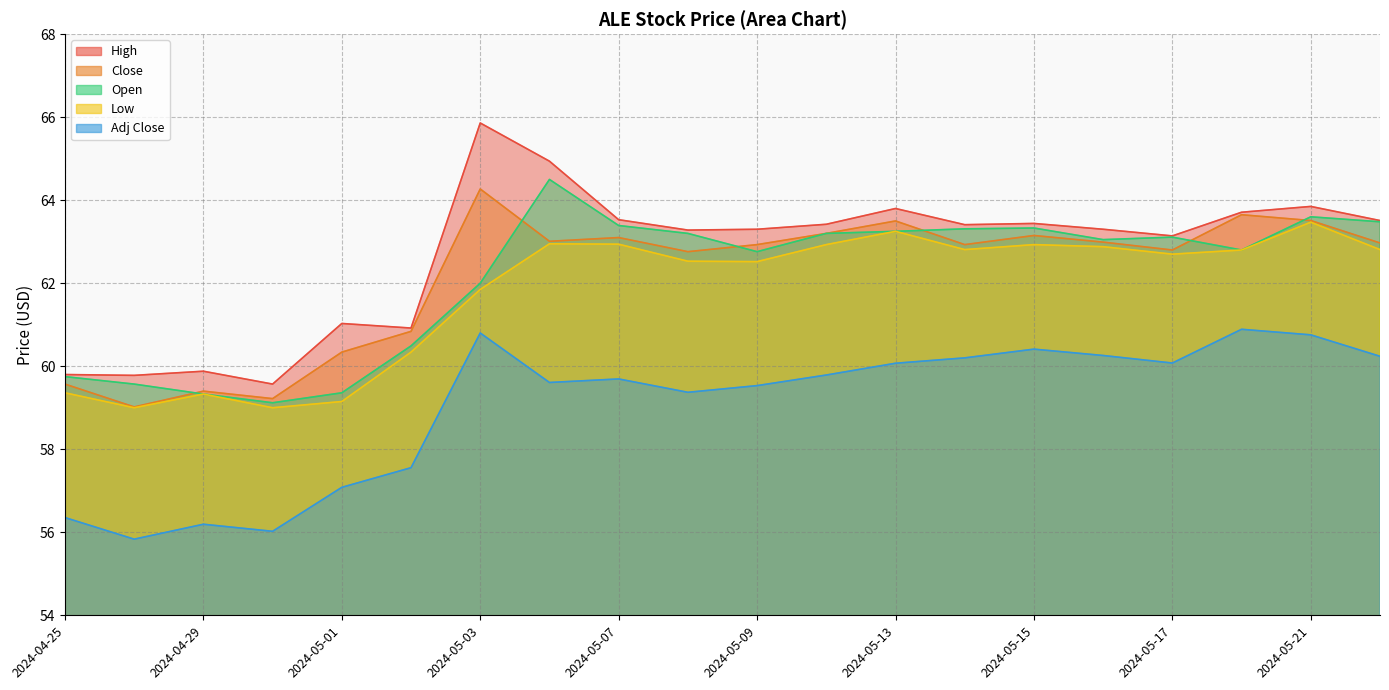

What is the label of the 16th point from the right?

2024-05-01